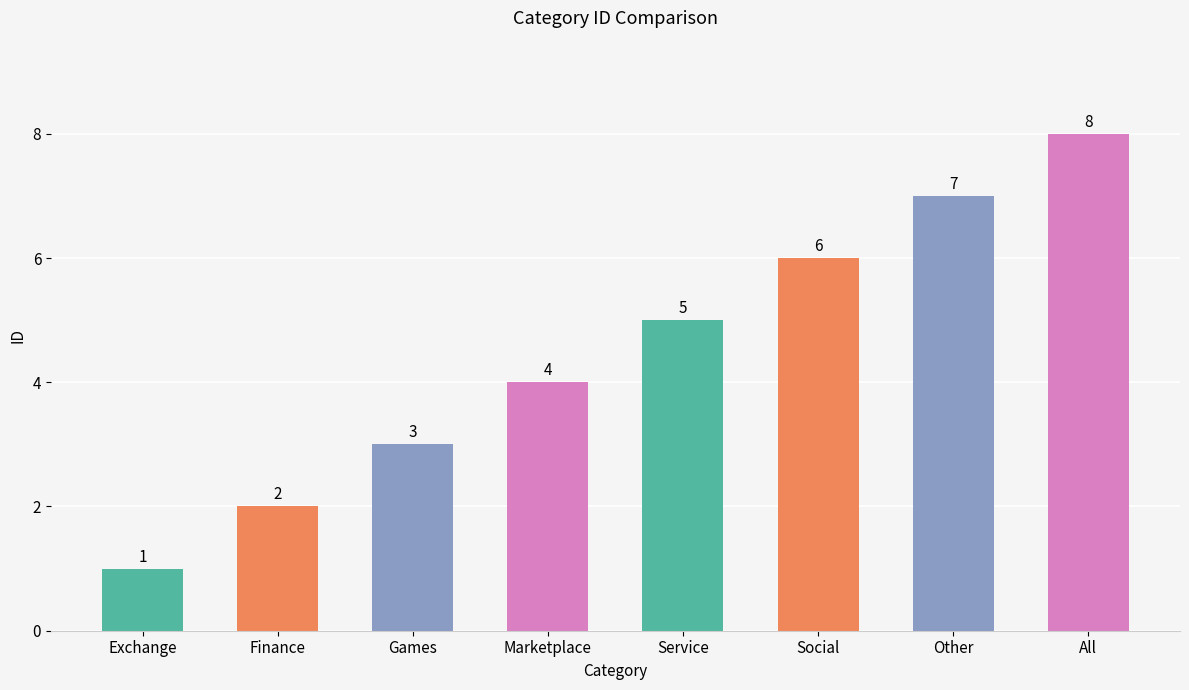

What is the change in value from Games to Social?

+3